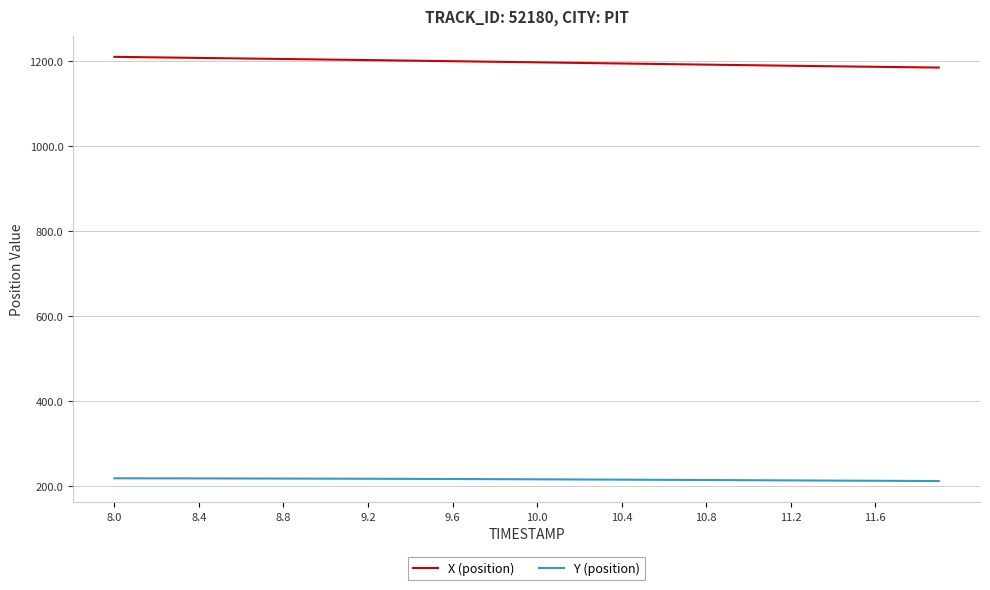

Which series has the largest total across all categories?

X (position)